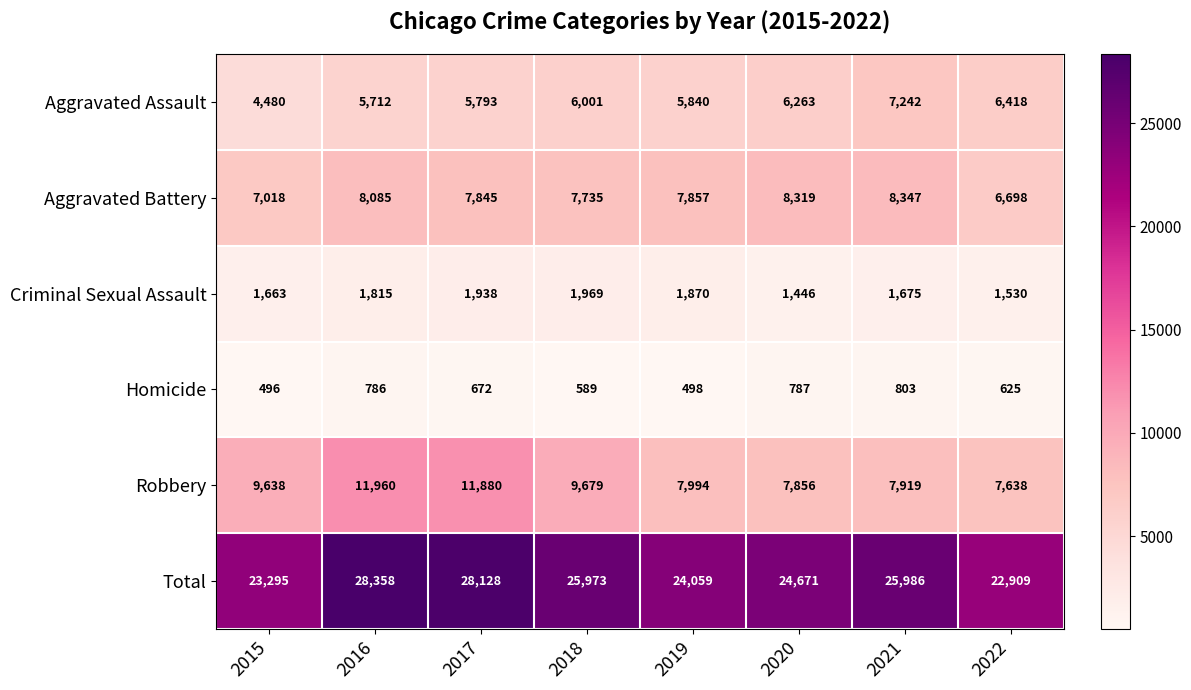

What is the difference between the highest and lowest values at 2017?

27456